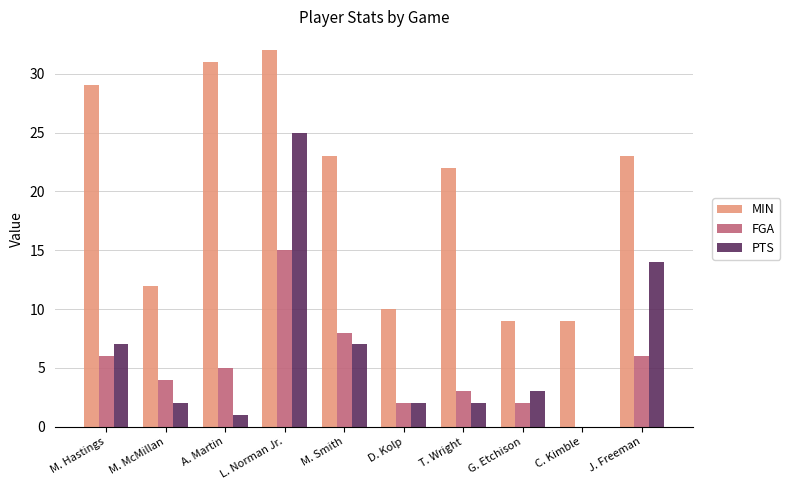

What is the sum of the MIN values at M. Smith and C. Kimble?

32